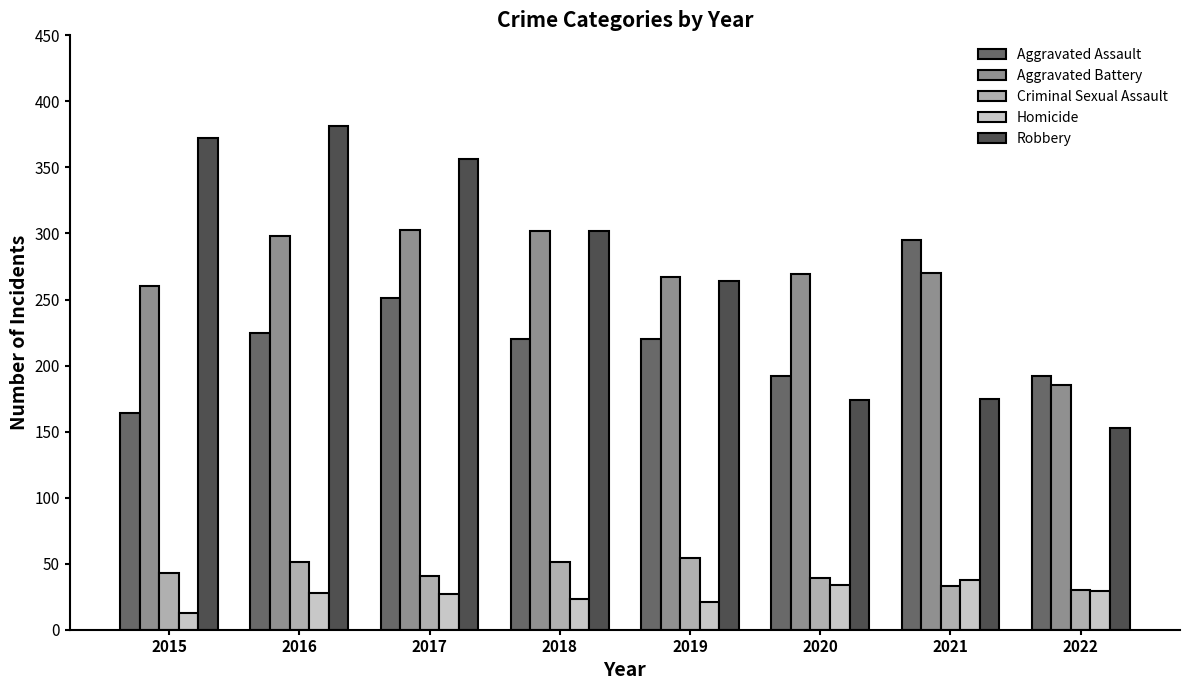

What is the highest value of the Robbery series?

381